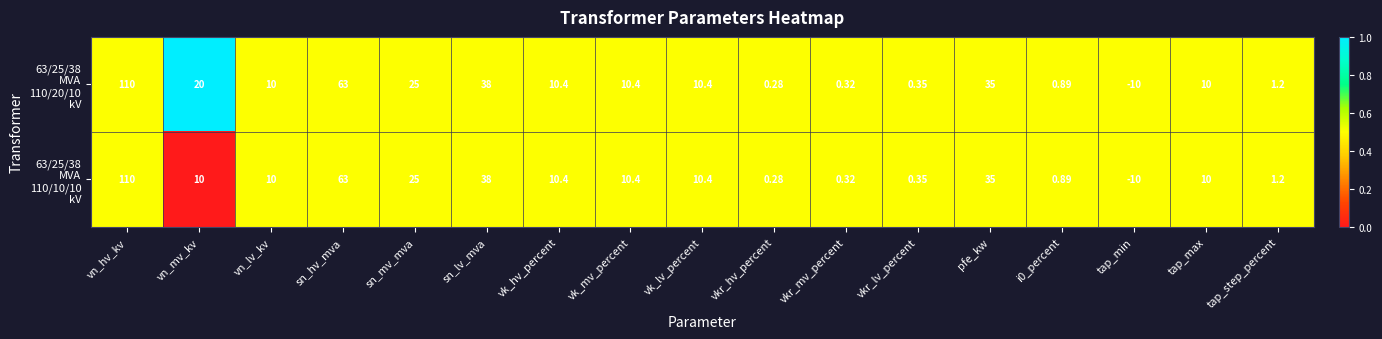

At which category is the sum across all series the highest?

vn_hv_kv